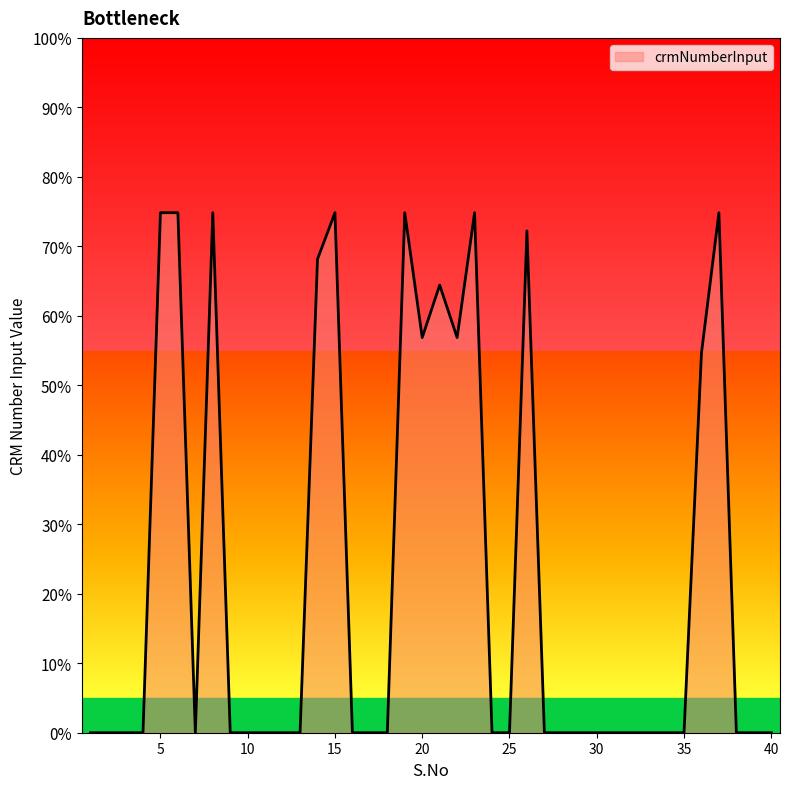

What is the difference between the maximum and minimum values?

74.8